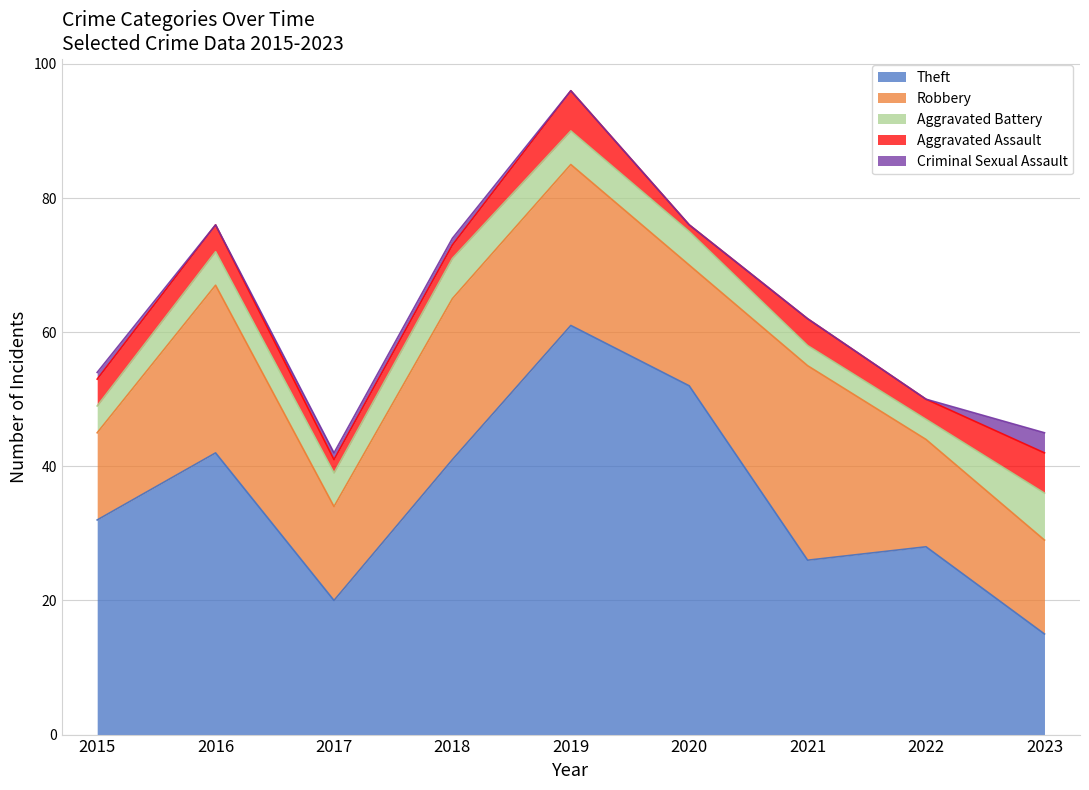

At which category is the sum across all series the highest?

2019